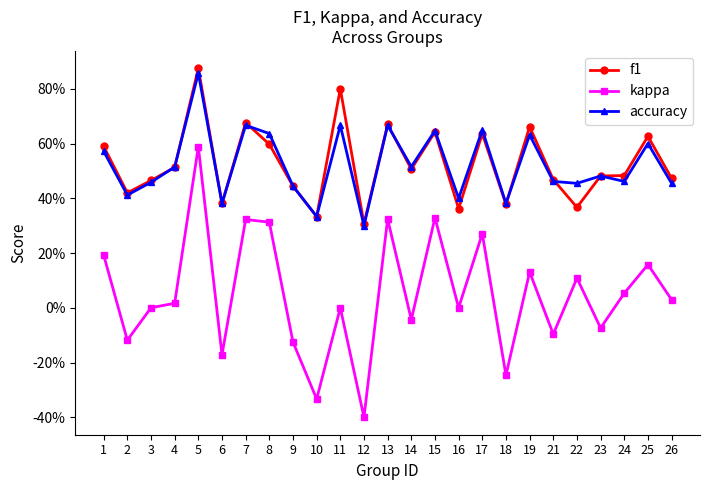

True or false: f1 and kappa cross at least once.

False